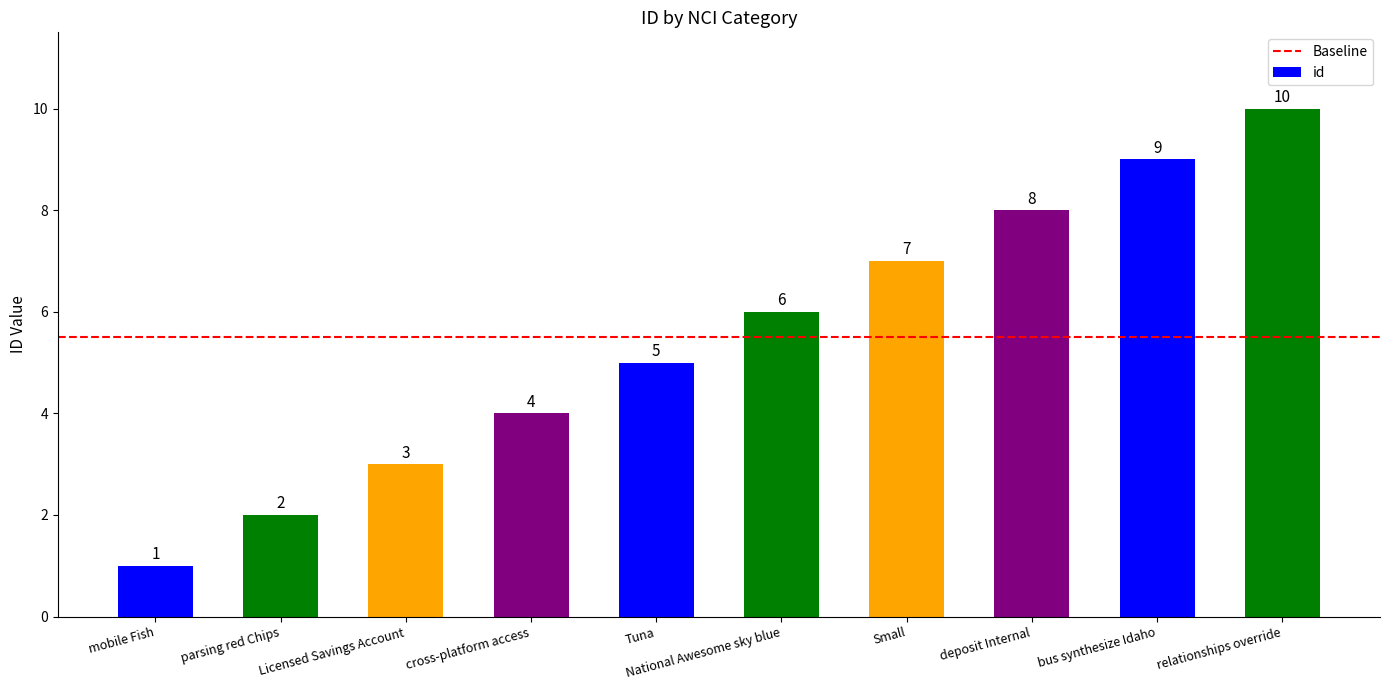

Does the chart contain stacked bars?

No